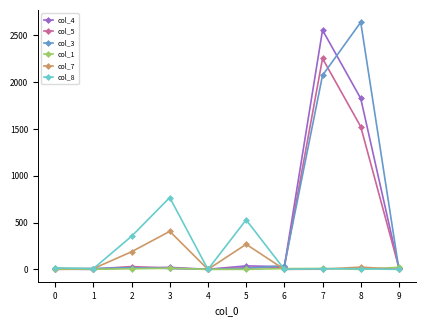

Is the value of col_8 at 2 greater than the value of col_3 at 6?

Yes